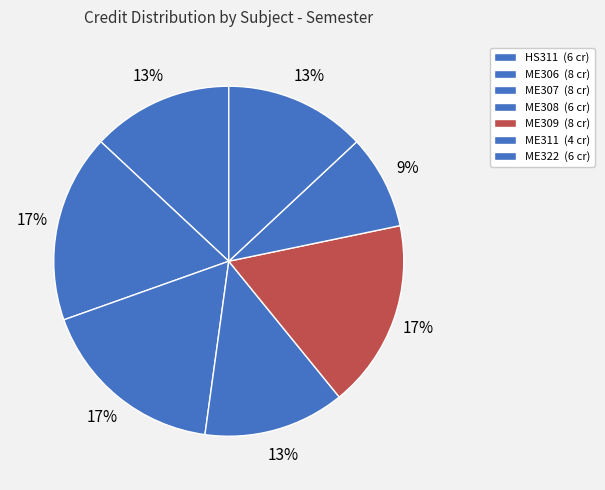

To the nearest percent, what is the difference between the largest and smallest slice percentages?

9%